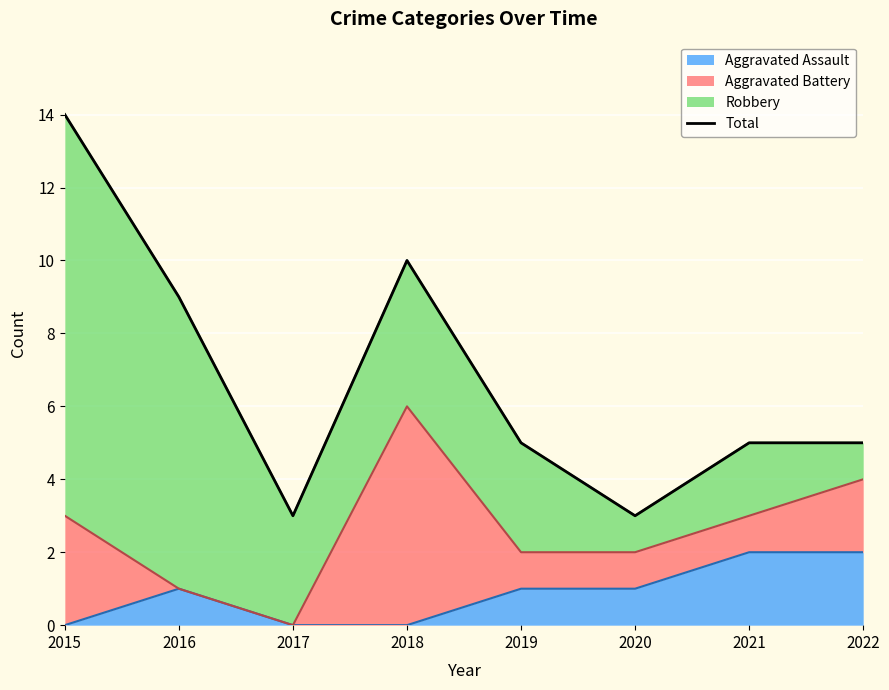

What is the difference between the maximum and minimum values?

11